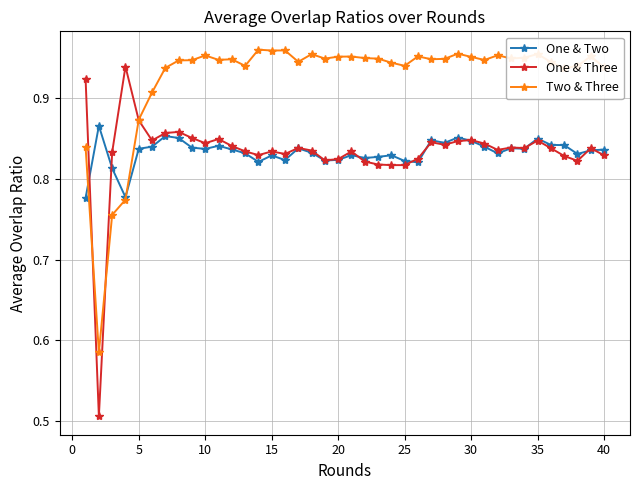

True or false: Two & Three has more than 2 points higher than both neighbors.

True